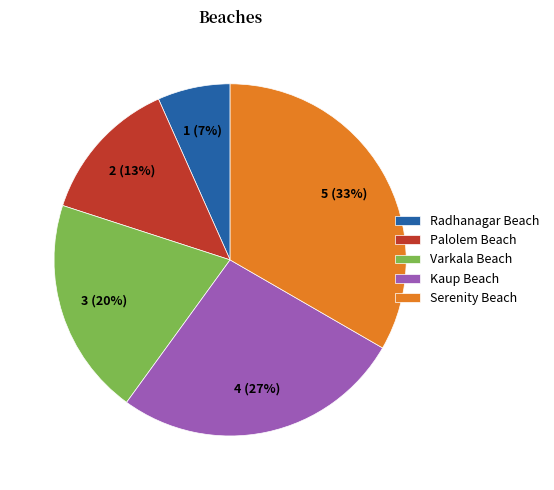

Which has a higher value, Varkala Beach or Palolem Beach?

Varkala Beach